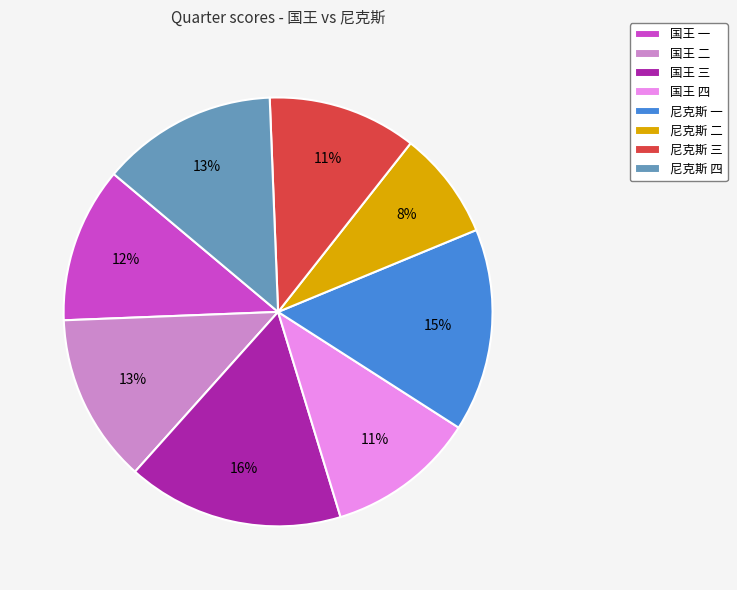

Is 国王 一 the majority of the pie?

No